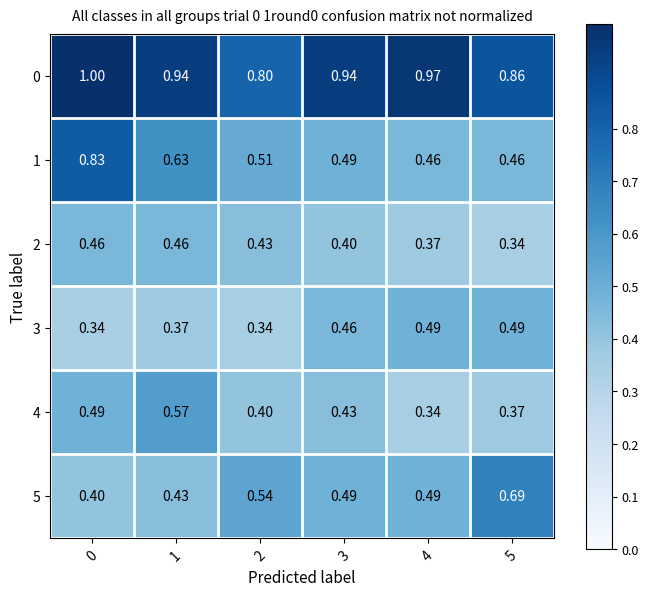

Rank the series by their maximum value, from lowest to highest.

2, 3, 4, 5, 1, 0